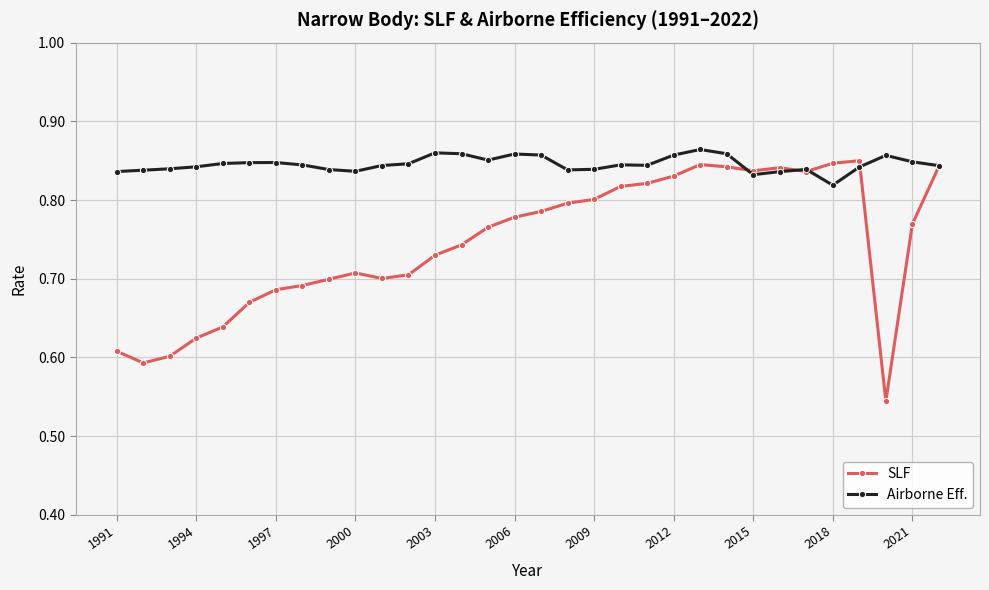

True or false: Airborne Eff. has more than 1 points higher than both neighbors.

True